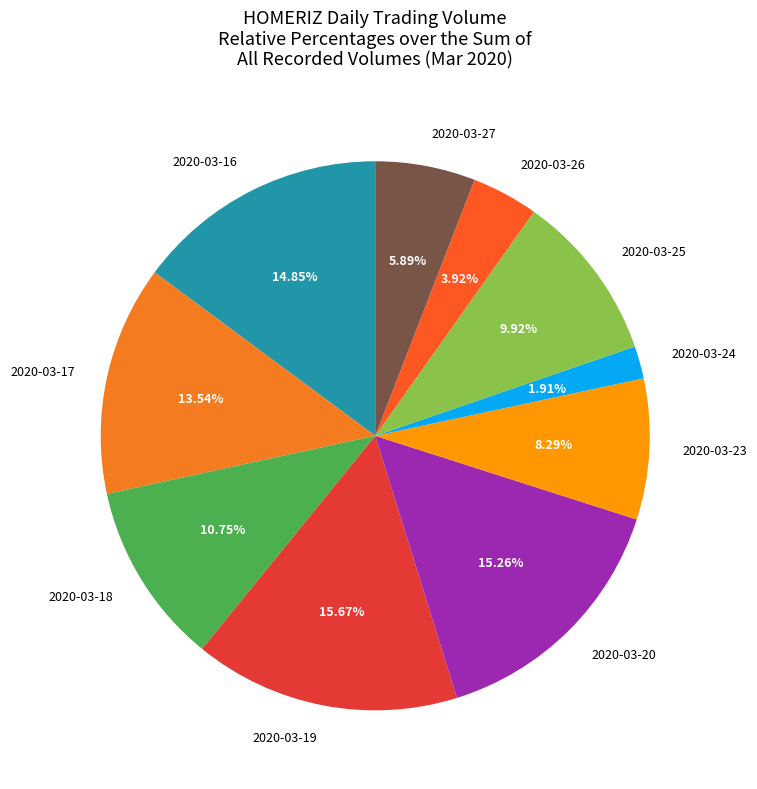

True or false: 2020-03-24 accounts for 2% of the total.

True